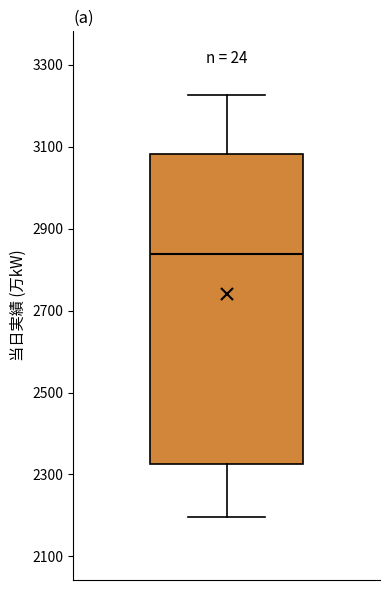

Transcribe this box plot: give where the median line is, the range the box spans, and where the two whiskers end, as read against the y-axis. The values are not printed on the chart, so give them approximately, as read against the axis.

median 2840, box 2320 to 3080, whiskers 2200 to 3220